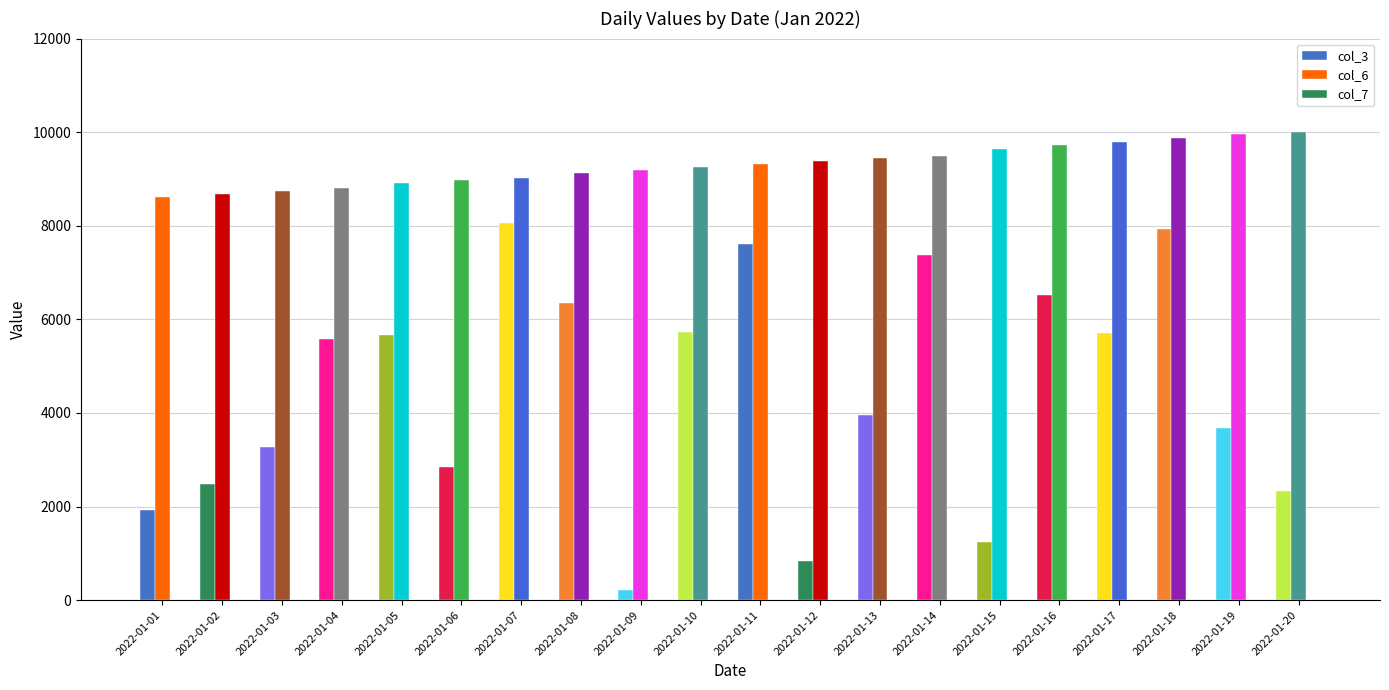

Reading left to right, extract all data points from this chart.

col_3: 2022-01-01=1926.8	2022-01-02=2477.9	2022-01-03=3275.4	2022-01-04=5589.8	2022-01-05=5665.8	2022-01-06=2846.6	2022-01-07=8067.2	2022-01-08=6356.5	2022-01-09=220.1	2022-01-10=5728.4	2022-01-11=7613.7	2022-01-12=842.2	2022-01-13=3964.6	2022-01-14=7377.3	2022-01-15=1252.7	2022-01-16=6516.6	2022-01-17=5711.4	2022-01-18=7920.6	2022-01-19=3687.7	2022-01-20=2339.1
col_6: 2022-01-01=8624.6	2022-01-02=8687.8	2022-01-03=8743.8	2022-01-04=8814.8	2022-01-05=8920.8	2022-01-06=8968.7	2022-01-07=9022.4	2022-01-08=9125.3	2022-01-09=9198.9	2022-01-10=9251.5	2022-01-11=9328.4	2022-01-12=9384.9	2022-01-13=9441.6	2022-01-14=9498.3	2022-01-15=9639.4	2022-01-16=9723.0	2022-01-17=9780.5	2022-01-18=9885.2	2022-01-19=9957.7	2022-01-20=10000.0
col_7: 2022-01-01=2.0	2022-01-02=2.0	2022-01-03=2.0	2022-01-04=2.0	2022-01-05=2.0	2022-01-06=2.0	2022-01-07=2.0	2022-01-08=2.0	2022-01-09=2.0	2022-01-10=2.0	2022-01-11=2.0	2022-01-12=2.0	2022-01-13=2.0	2022-01-14=2.0	2022-01-15=2.0	2022-01-16=2.0	2022-01-17=2.0	2022-01-18=2.0	2022-01-19=2.0	2022-01-20=2.0